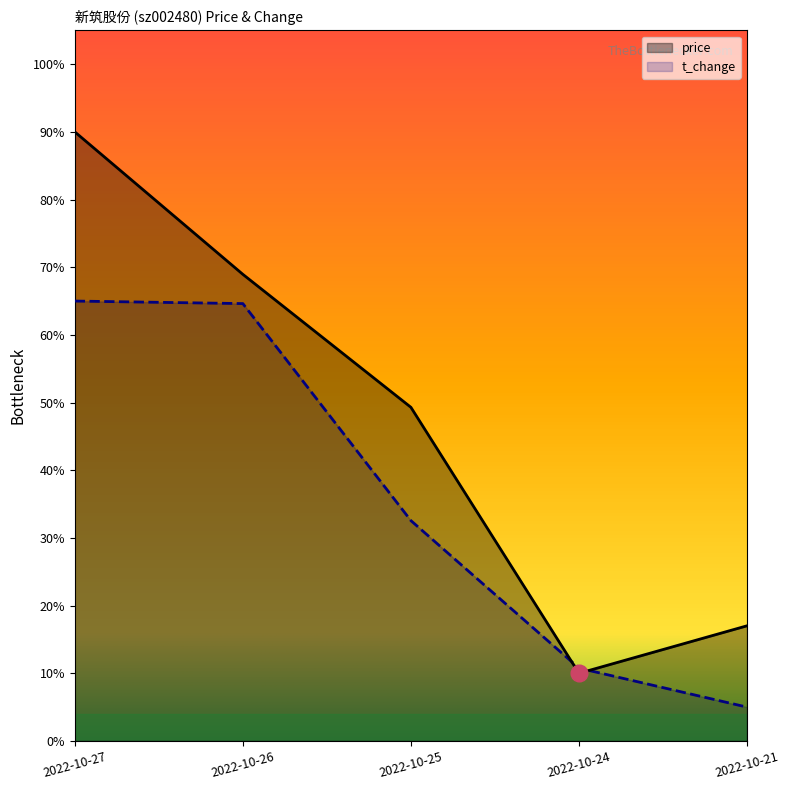

In price, how many points are lower than both neighbors (excluding endpoints)?

1